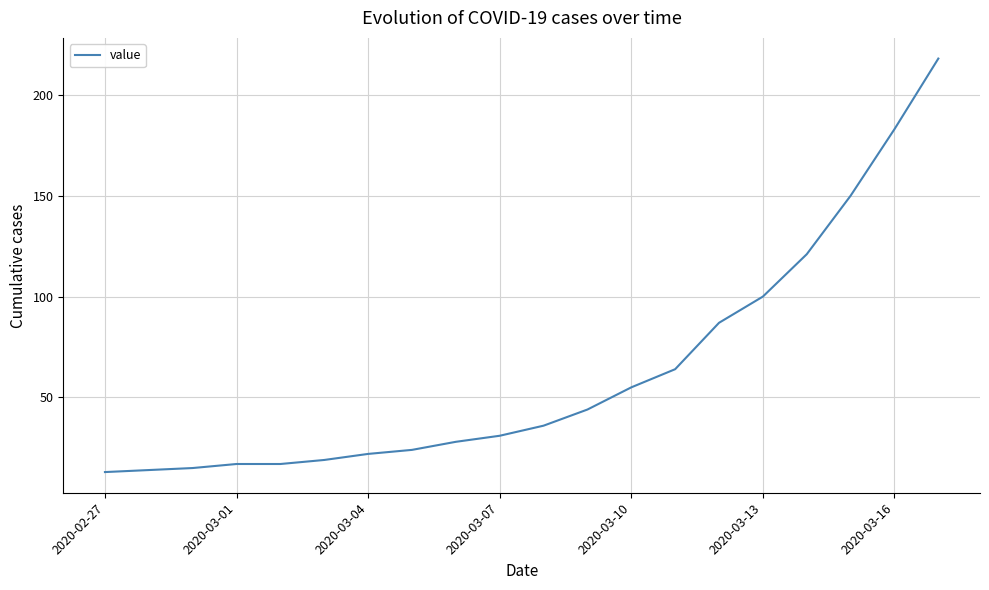

Does the chart display data point markers on the line(s)?

No